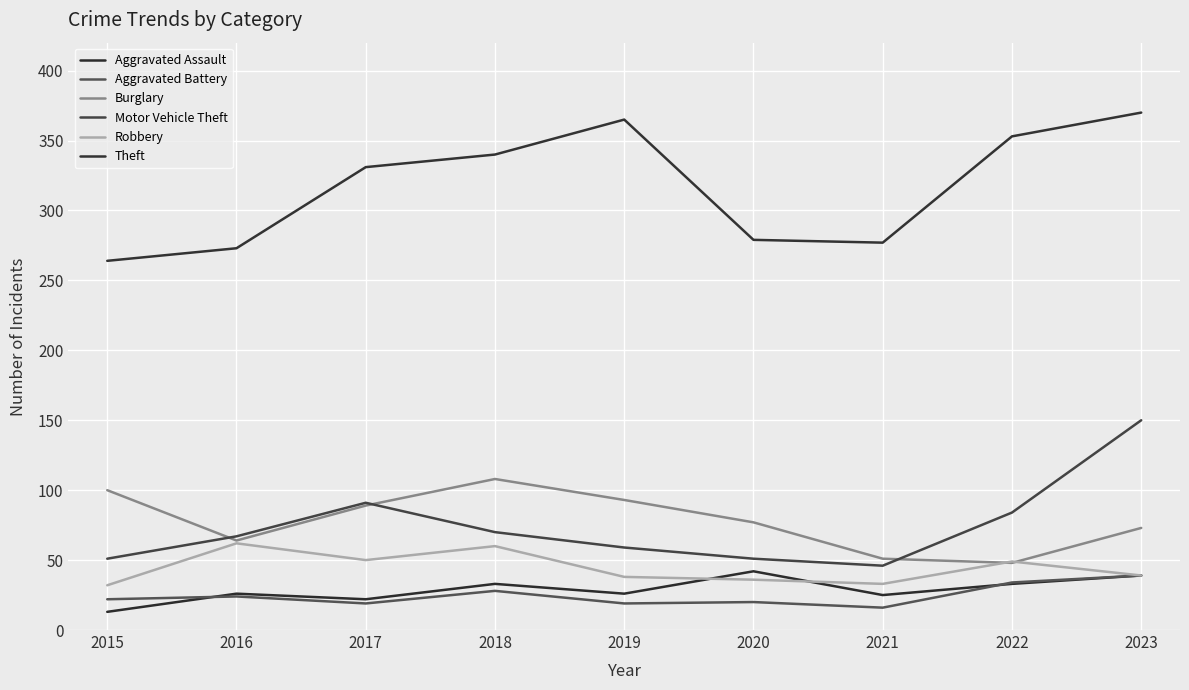

What is the value of the Aggravated Battery point at the 5th from the left?

19